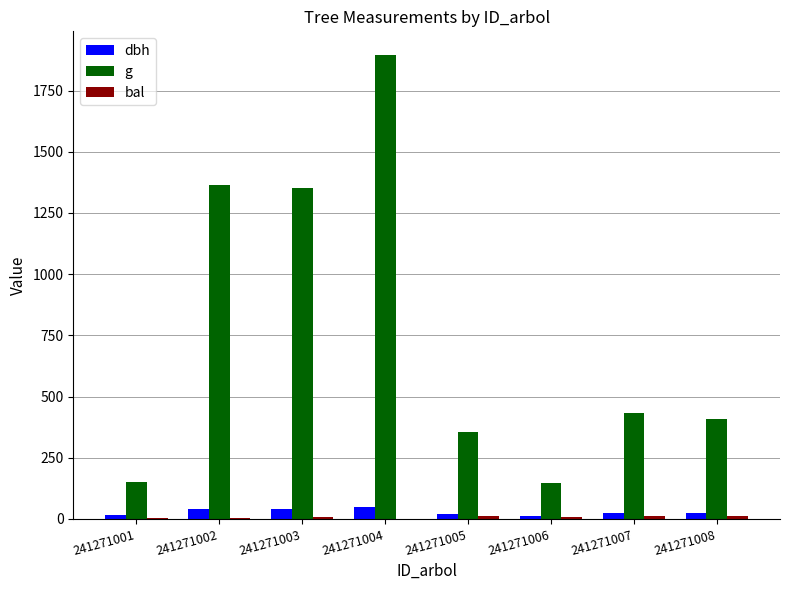

What is the sum of all g values?

6111.1